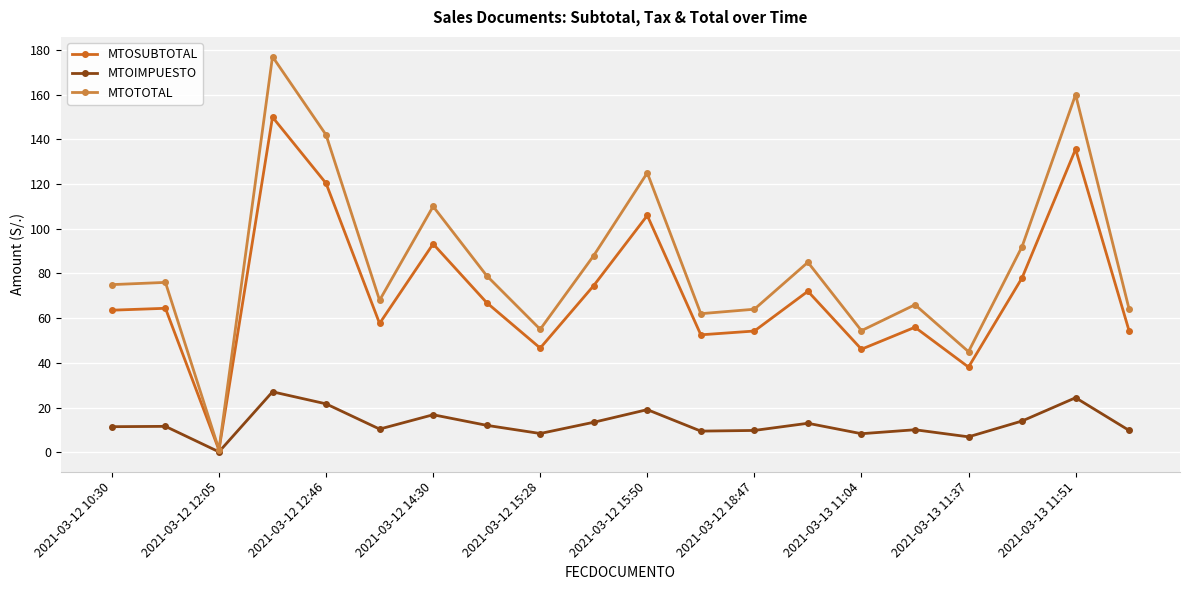

Which series has the widest spread of values?

MTOTOTAL